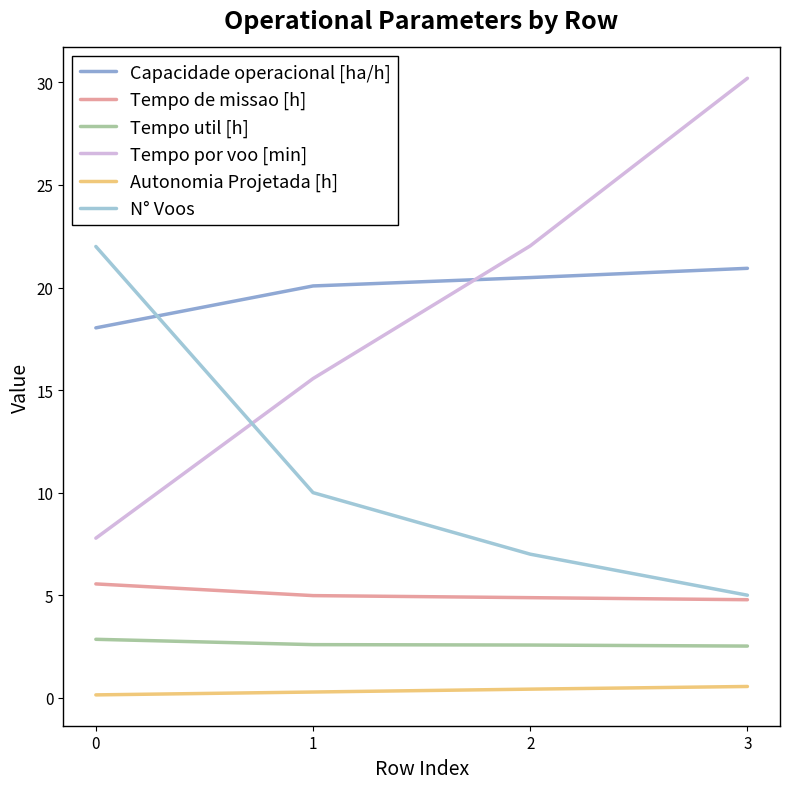

How many lines are shown in the chart?

6